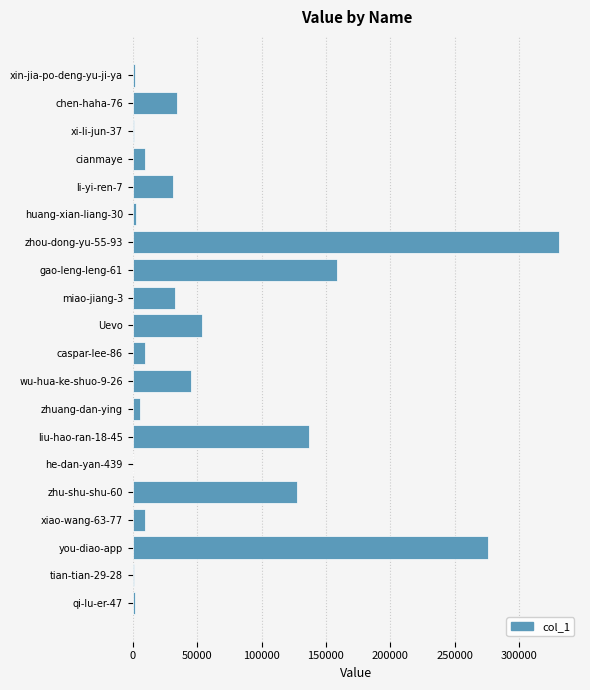

What is the change in value from gao-leng-leng-61 to cianmaye?

-148633